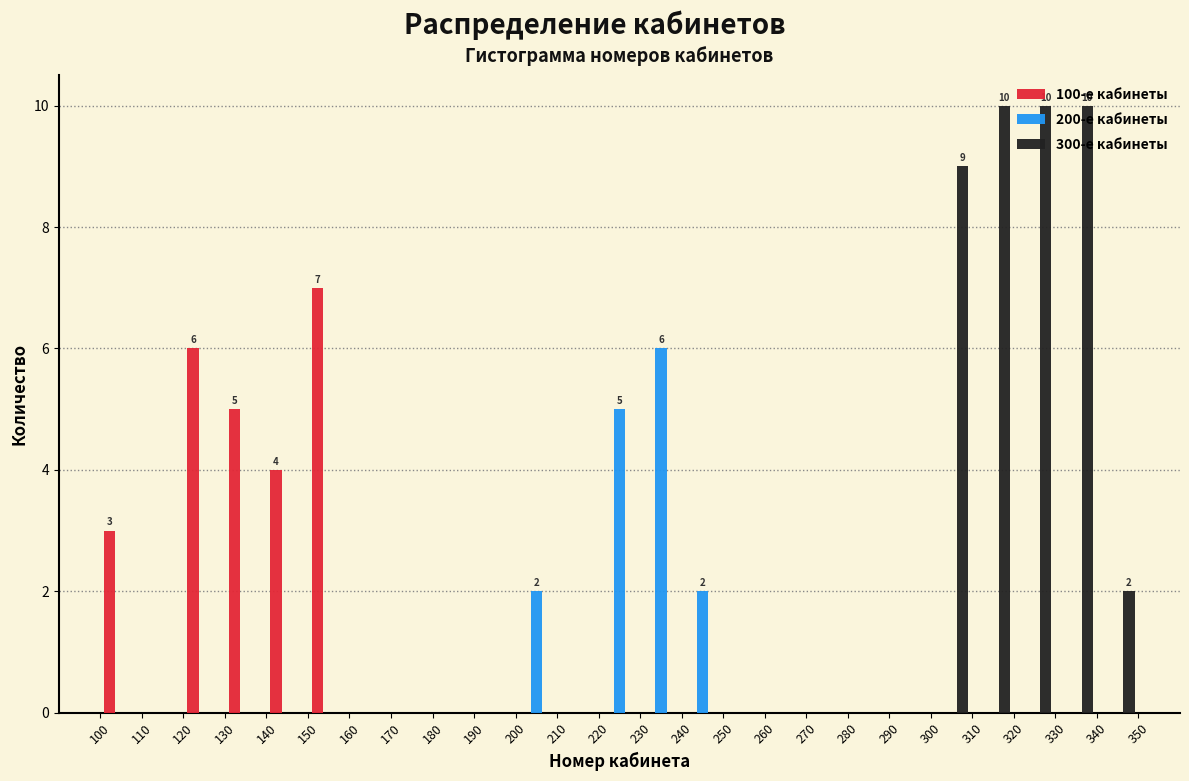

In the 100-е кабинеты series, which range on the x-axis has the tallest bar?

150 to 160